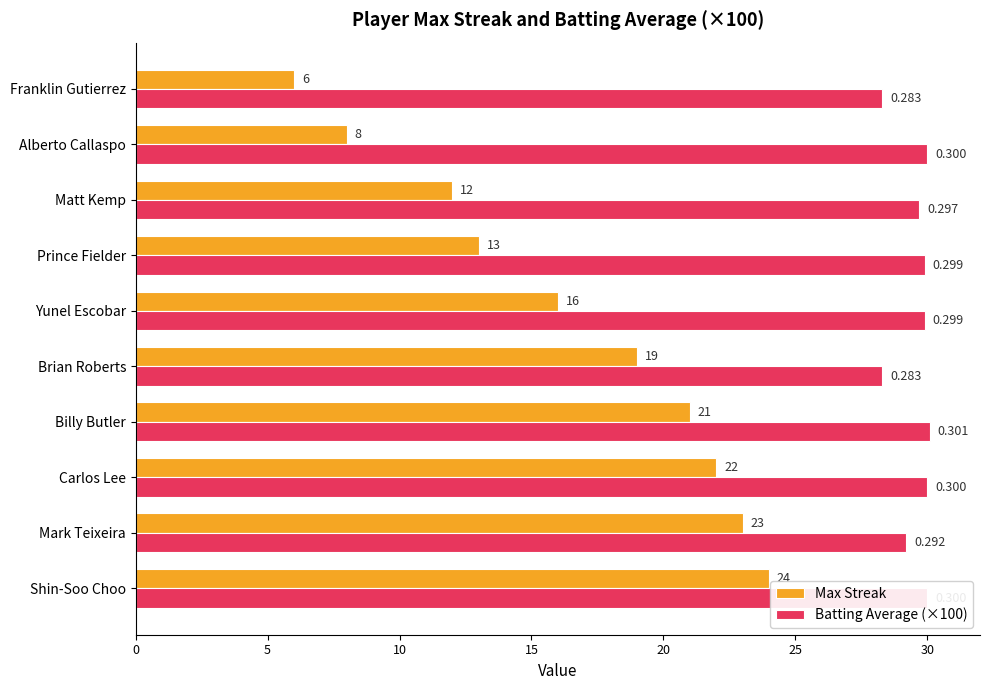

Which series has the widest spread of values?

Max Streak